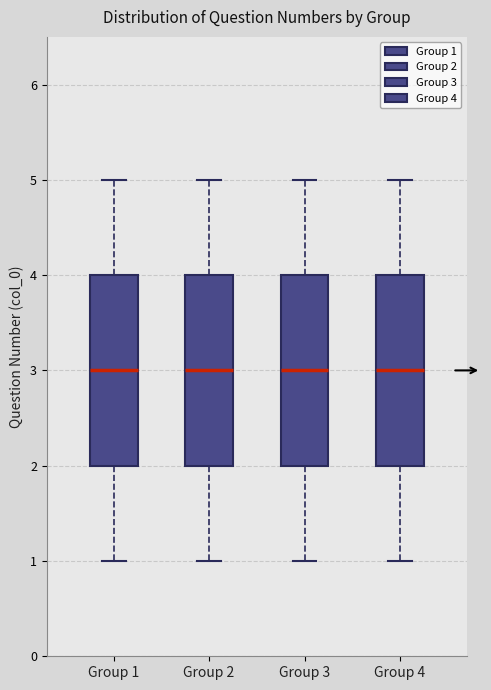

Reading left to right, read every box against the y-axis: the position of its median line, the range the box covers, and the ends of its whiskers. The values are not printed on the chart, so give them approximately, as read against the axis.

Group 1: median 3, box 2 to 4, whiskers 1 to 5
Group 2: median 3, box 2 to 4, whiskers 1 to 5
Group 3: median 3, box 2 to 4, whiskers 1 to 5
Group 4: median 3, box 2 to 4, whiskers 1 to 5